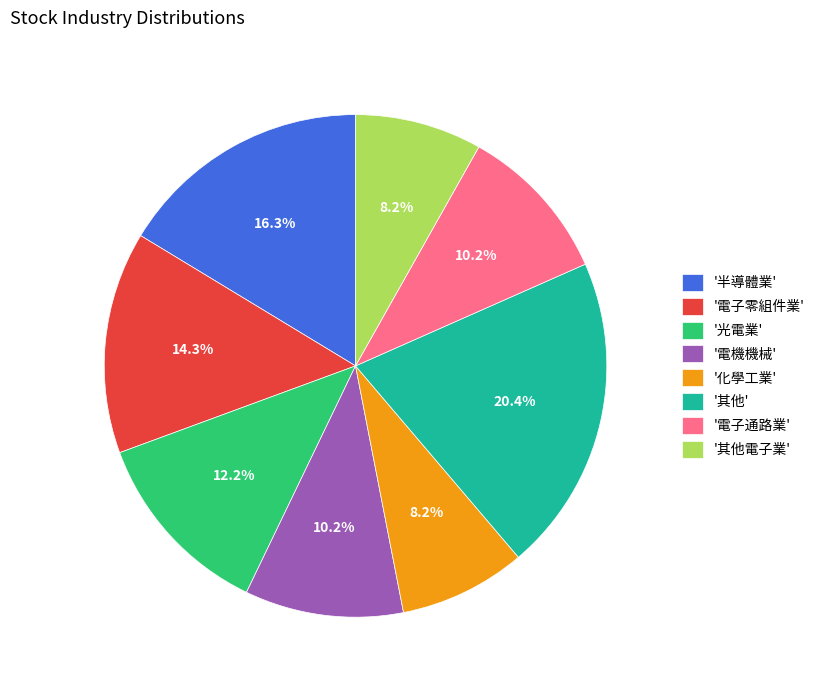

Is there a majority slice in this chart?

No